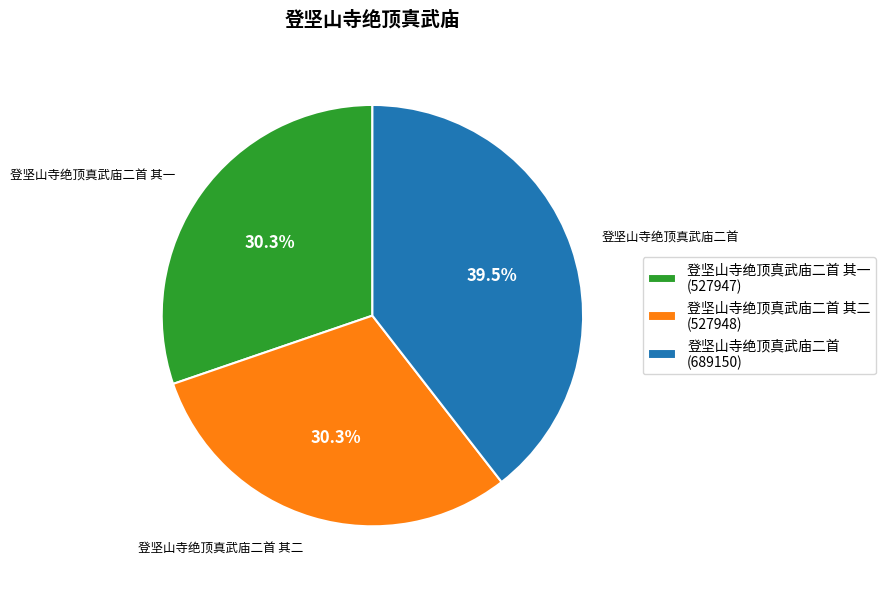

Is there any slice that represents more than half of the pie?

No